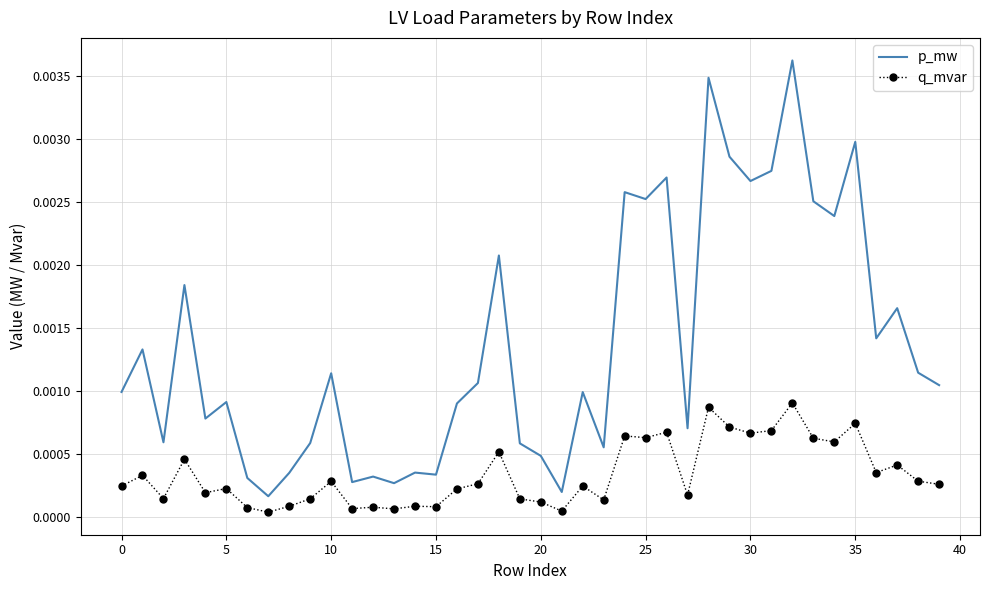

Rank the series by their maximum value, from lowest to highest.

q_mvar, p_mw